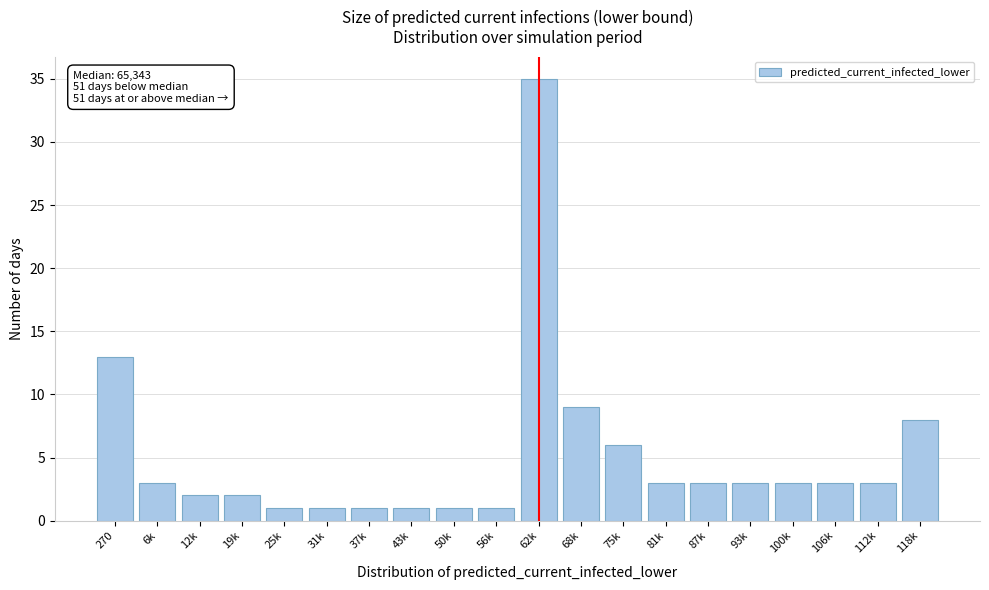

Reading left to right, transcribe all the data shown in this chart.

270=13	6k=3	12k=2	19k=2	25k=1	31k=1	37k=1	43k=1	50k=1	56k=1	62k=35	68k=9	75k=6	81k=3	87k=3	93k=3	100k=3	106k=3	112k=3	118k=8